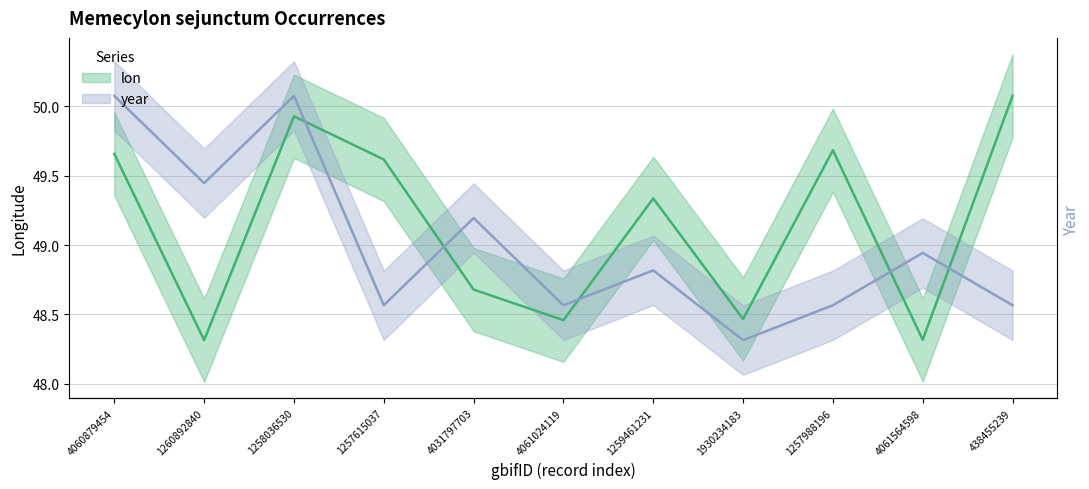

At how many categories does at least one series exceed 49?

8